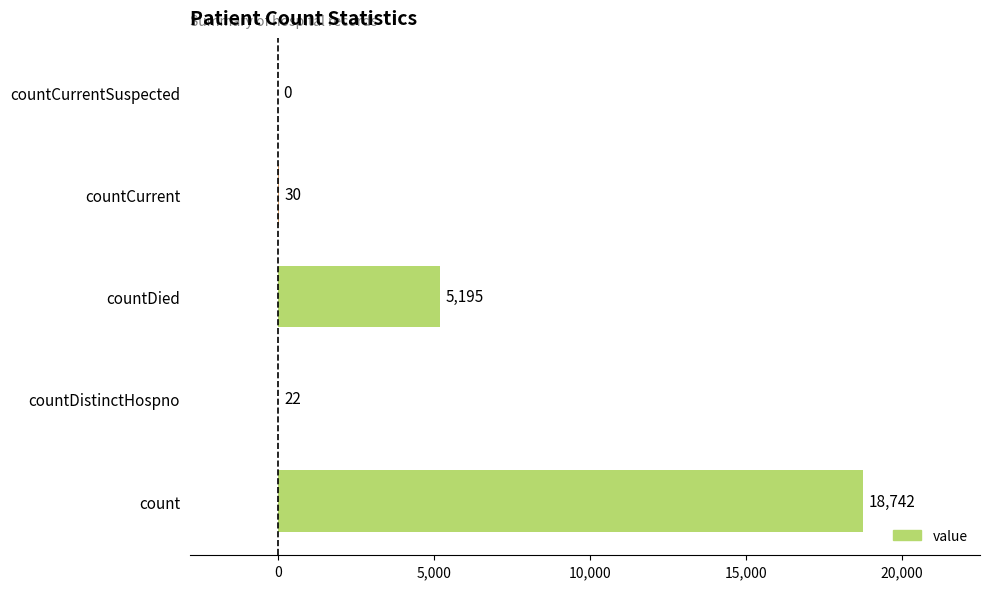

Are the bars grouped side by side (vs. stacked)?

No